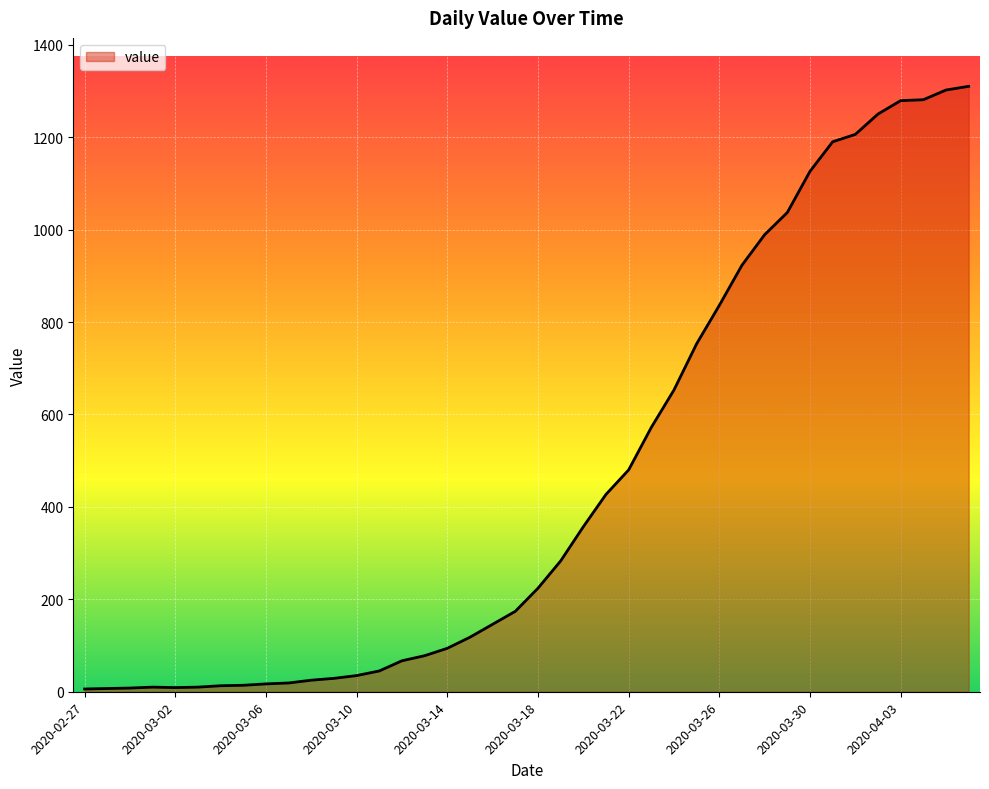

What is the maximum value shown in the chart?

1310